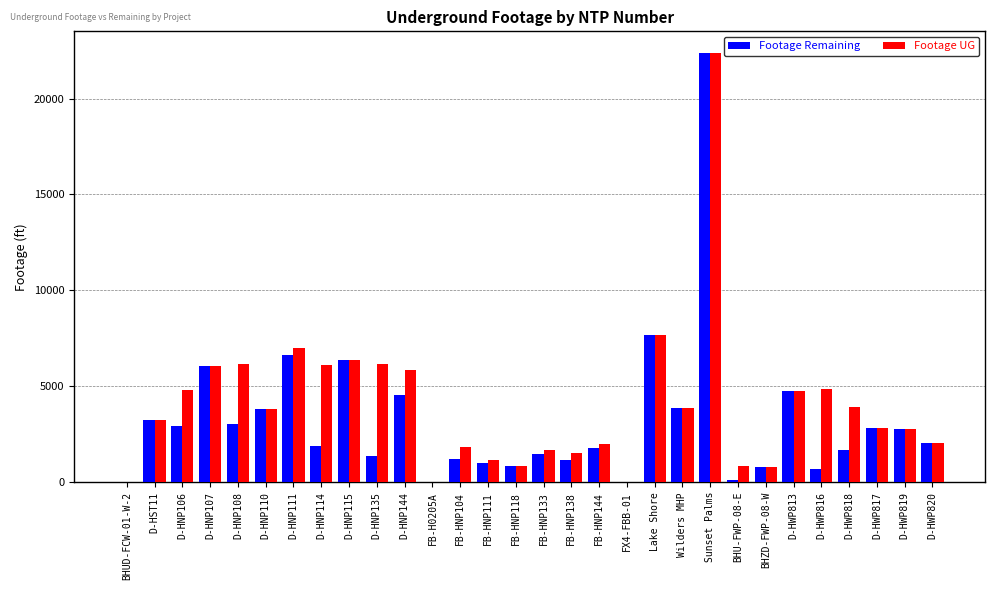

What is the highest value of the Footage Remaining series?

22387